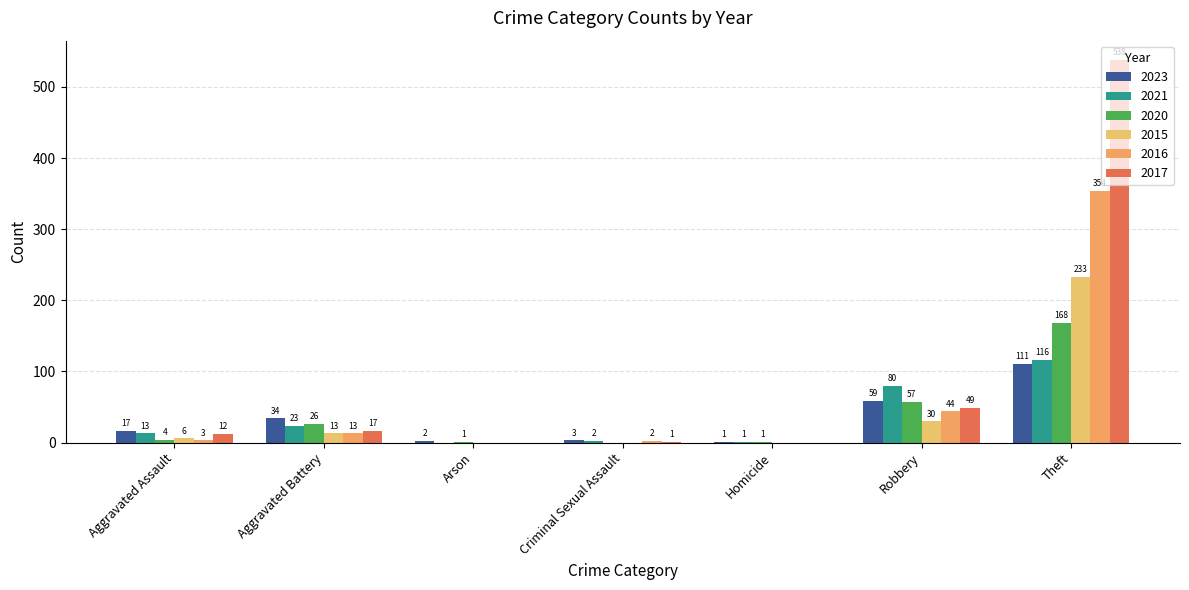

Which series changed the most between Aggravated Assault and Robbery?

2021